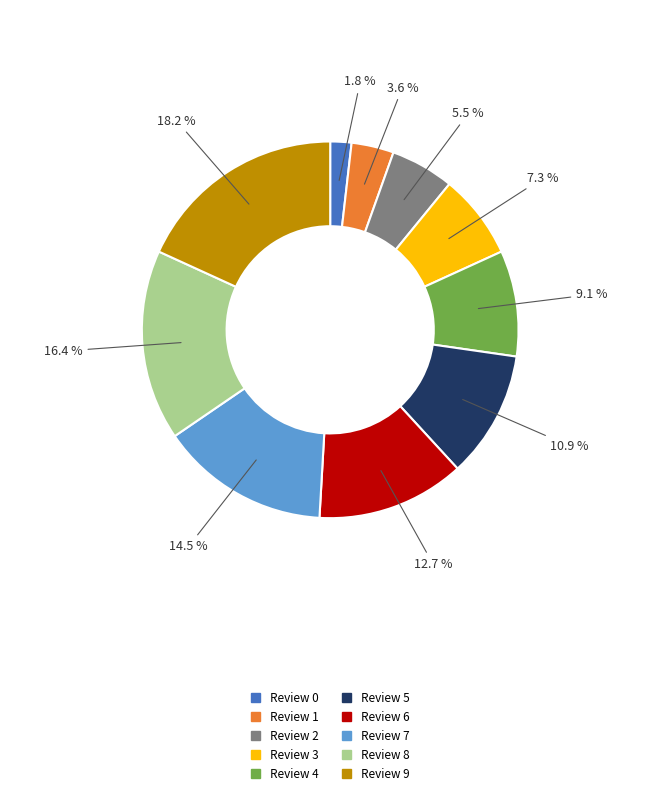

Between Review 3 and Review 1, which is larger?

Review 3